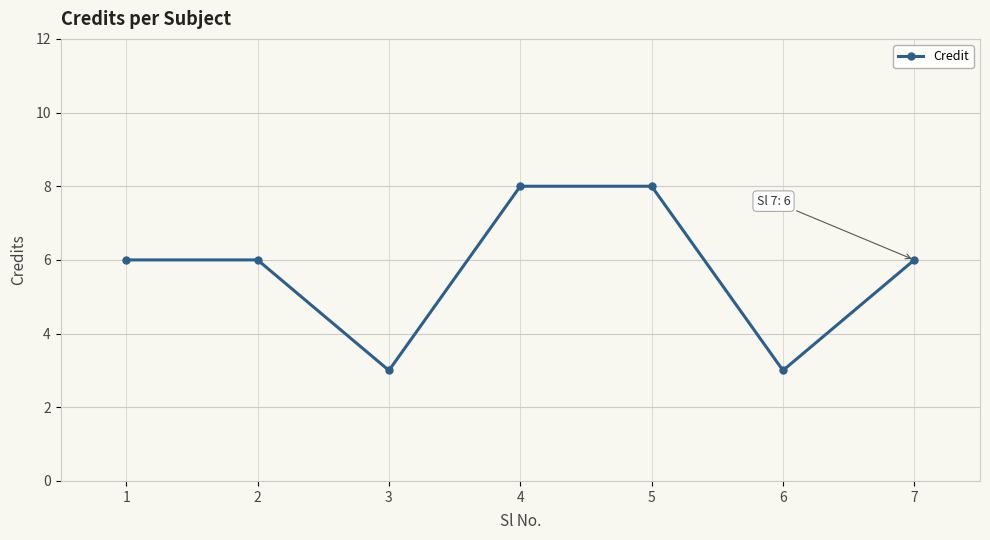

How many series are shown in this chart?

1